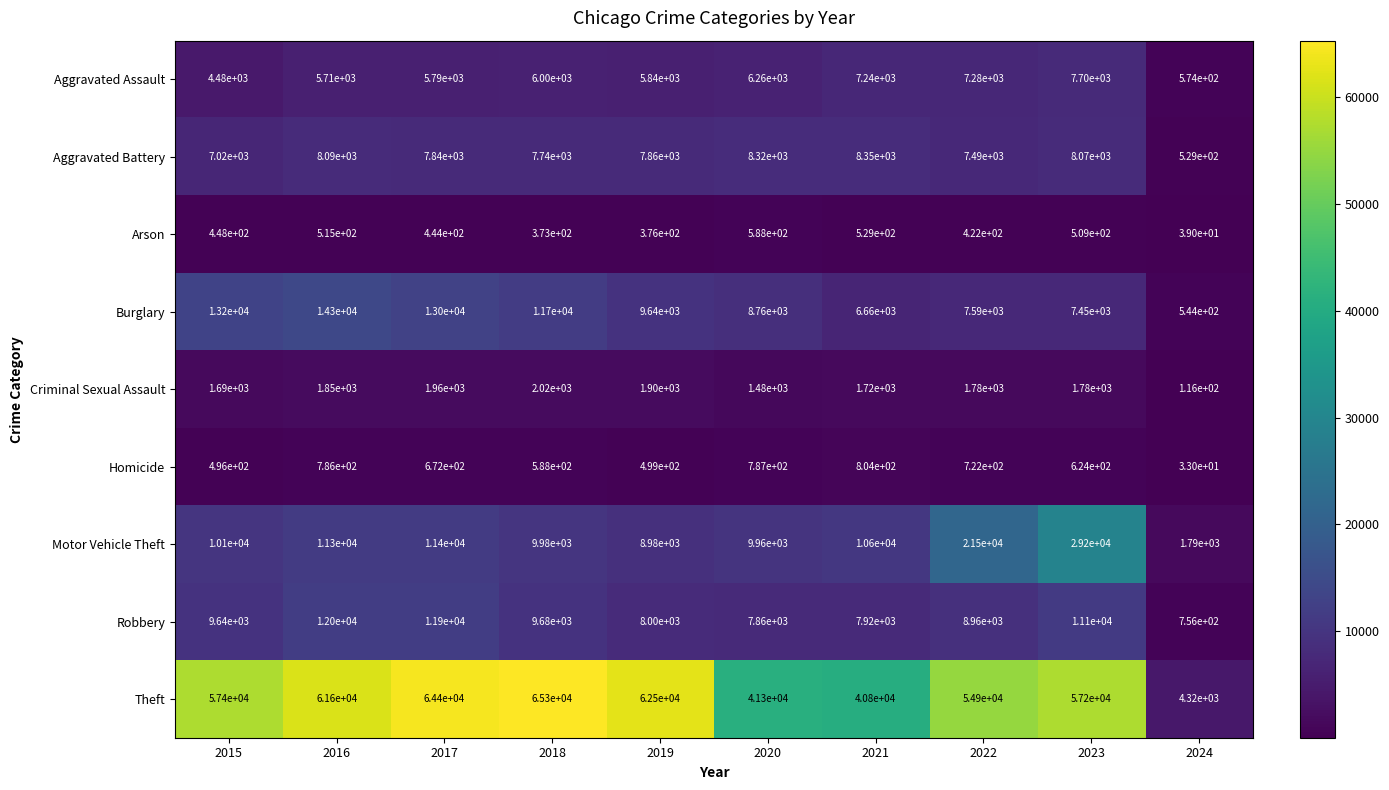

What is the spread (max minus min) of values at 2020?

40739